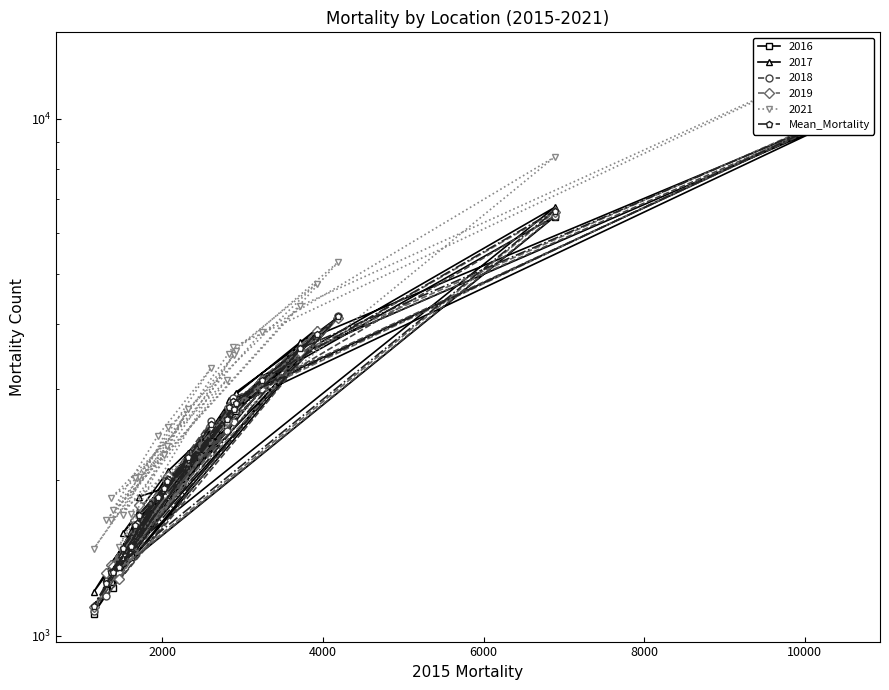

Count the number of categories in the chart.

28